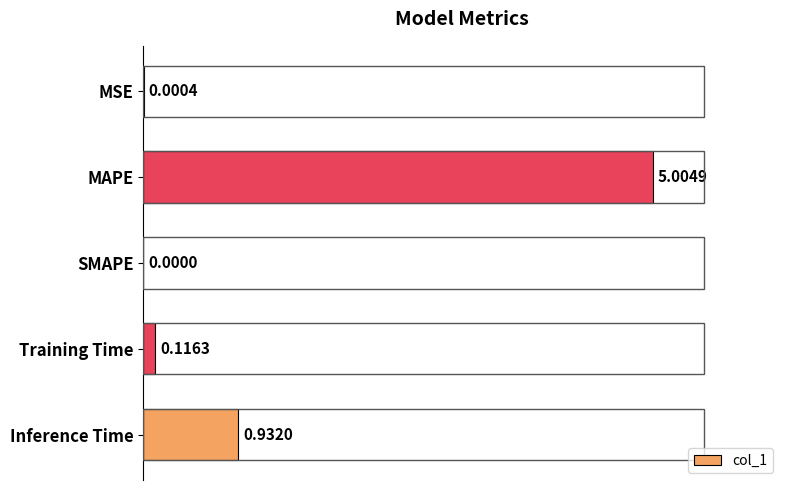

Which has a higher value, Inference Time or MAPE?

MAPE